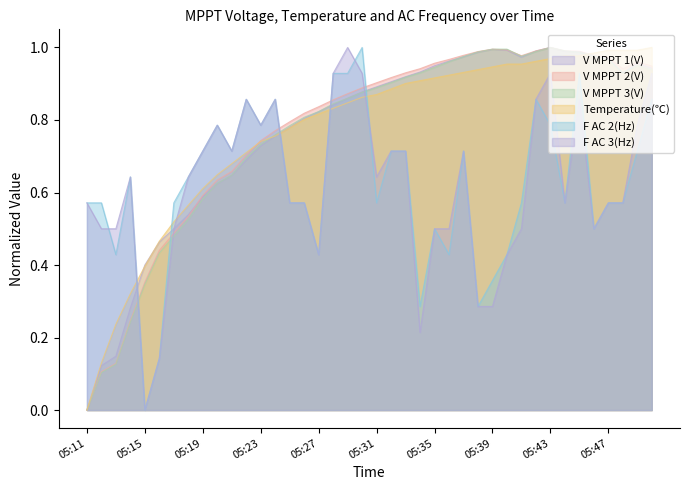

At which category does F AC 2(Hz) reach its first local peak?

05:14